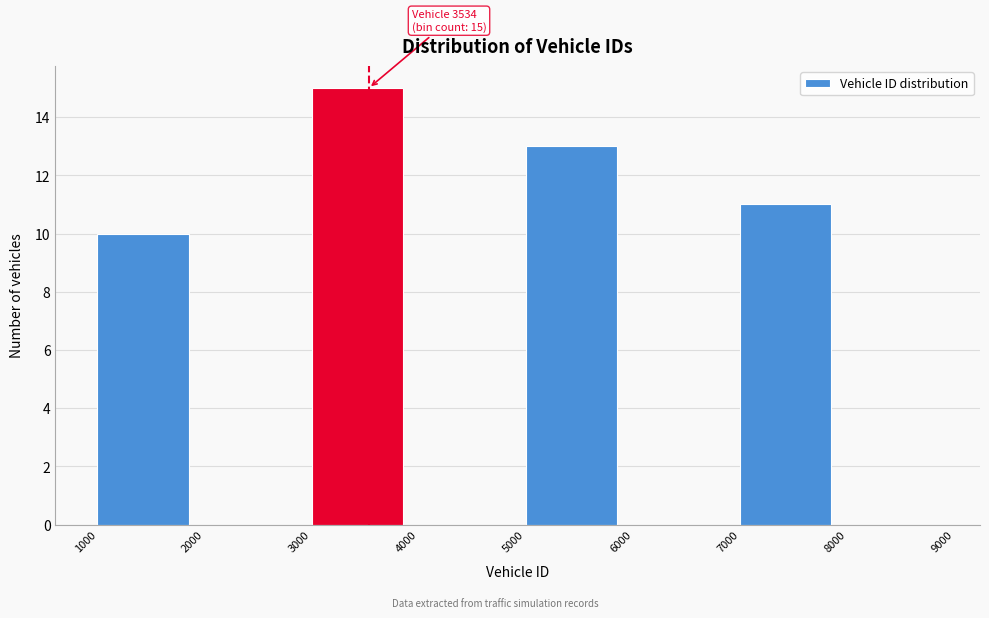

Which range on the x-axis has the tallest bar?

3000 to 4000